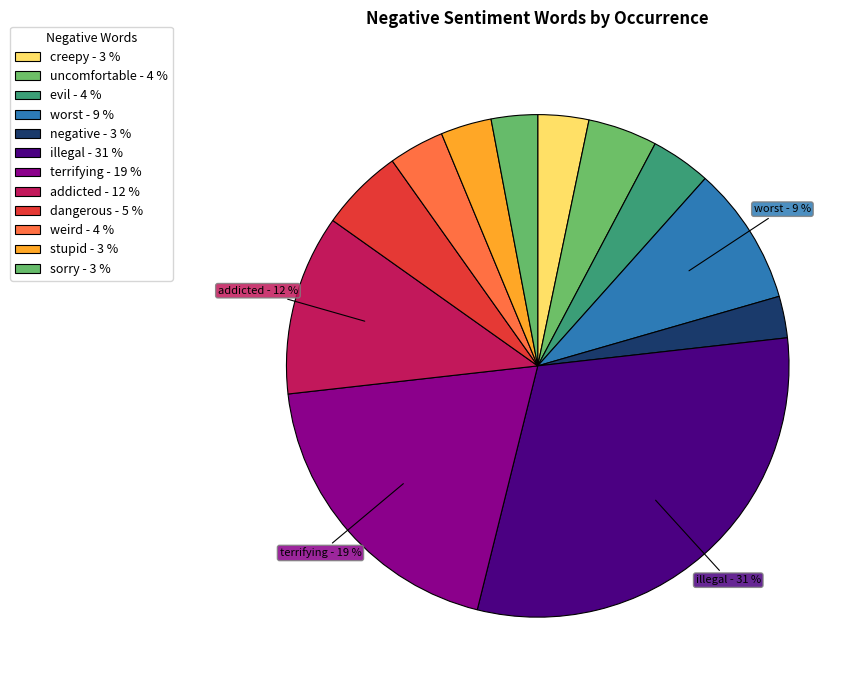

Is there a majority slice in this chart?

No